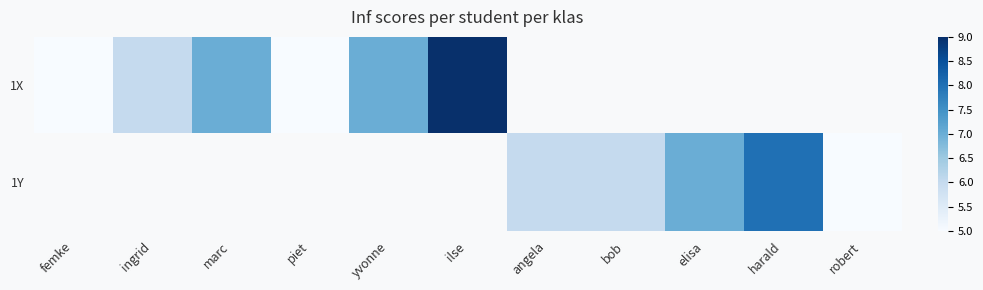

What is the difference between the maximum and minimum values in the 1X series?

4.0